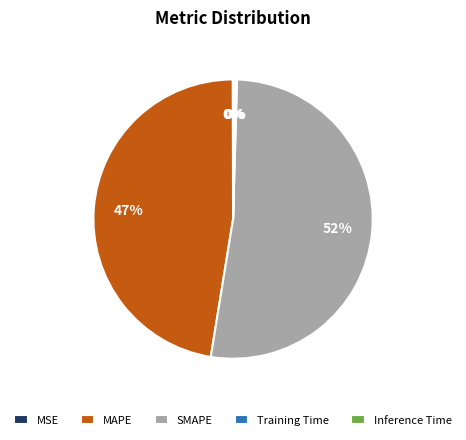

To the nearest percent, what is the combined percentage of MAPE and SMAPE?

100%